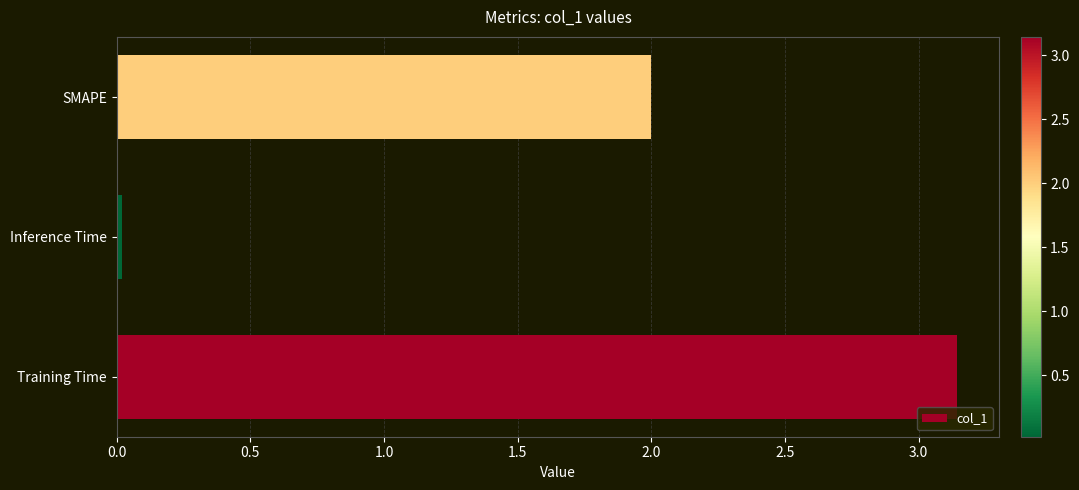

Between SMAPE and Inference Time, which is larger?

SMAPE